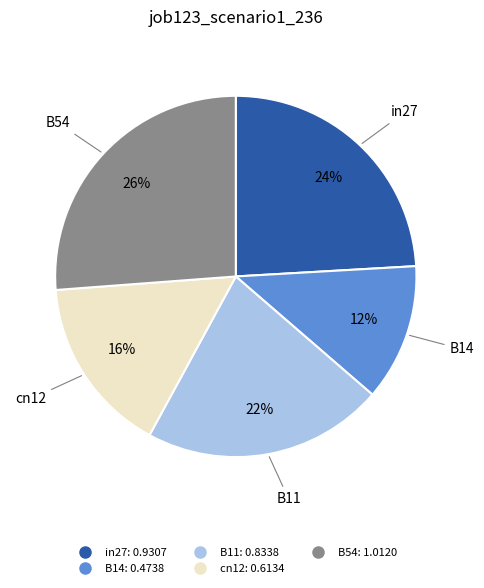

To the nearest percent, what portion does B11 represent?

22%